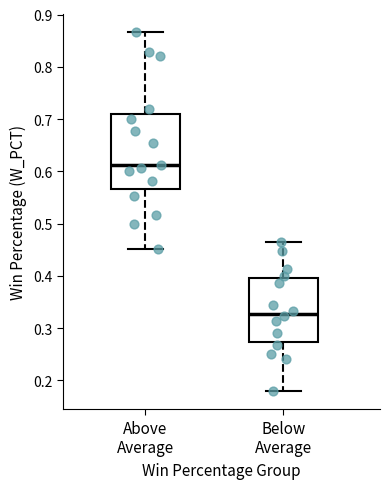

Reading left to right, transcribe this box plot: for each box, give where its median line is, the range the box spans, and where its two whiskers end, as read against the y-axis. The values are not printed on the chart, so give them approximately, as read against the axis.

Above Average: median 0.61, box 0.57 to 0.71, whiskers 0.45 to 0.87
Below Average: median 0.33, box 0.27 to 0.40, whiskers 0.18 to 0.46